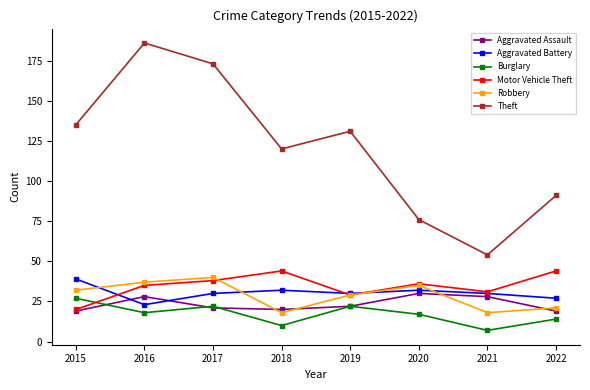

Reading right to left, list all the values displayed in this chart.

Aggravated Assault: 2022=19	2021=28	2020=30	2019=22	2018=20	2017=21	2016=28	2015=19
Aggravated Battery: 2022=27	2021=30	2020=32	2019=30	2018=32	2017=30	2016=23	2015=39
Burglary: 2022=14	2021=7	2020=17	2019=22	2018=10	2017=22	2016=18	2015=27
Motor Vehicle Theft: 2022=44	2021=31	2020=36	2019=29	2018=44	2017=38	2016=35	2015=20
Robbery: 2022=21	2021=18	2020=35	2019=29	2018=18	2017=40	2016=37	2015=32
Theft: 2022=91	2021=54	2020=76	2019=131	2018=120	2017=173	2016=186	2015=135